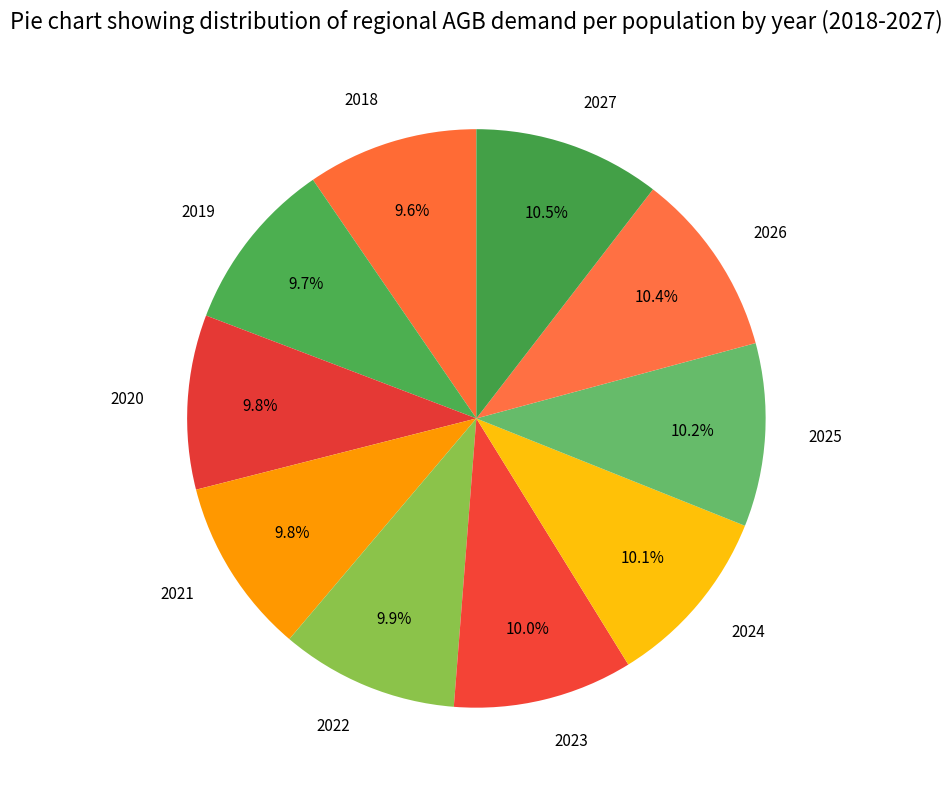

To the nearest percent, what is the difference between the largest and smallest slice percentages?

1%